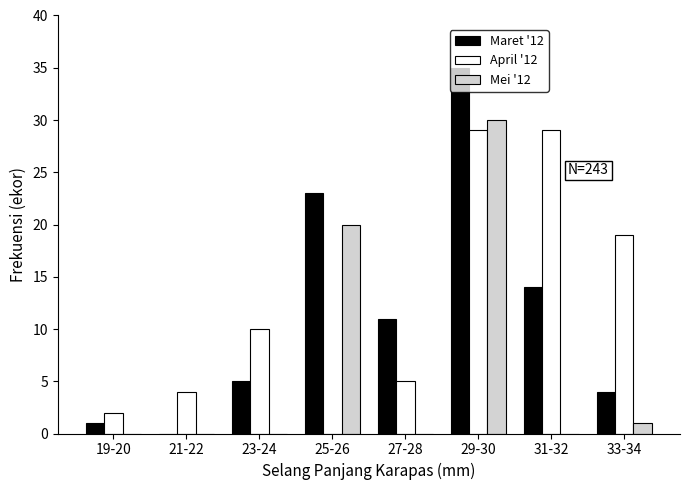

What is the sum of the April '12 values at 25-26 and 33-34?

19